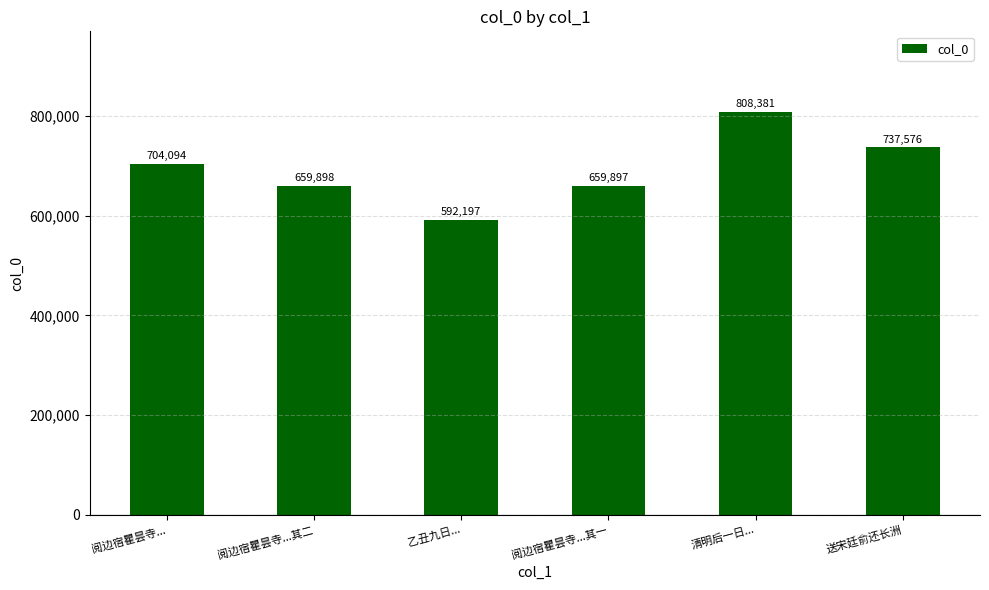

Reading left to right, extract all data points from this chart.

阅边宿瞿昙寺...=704094	阅边宿瞿昙寺...其二=659898	乙丑九日...=592197	阅边宿瞿昙寺...其一=659897	清明后一日...=808381	送宋廷俞还长洲=737576